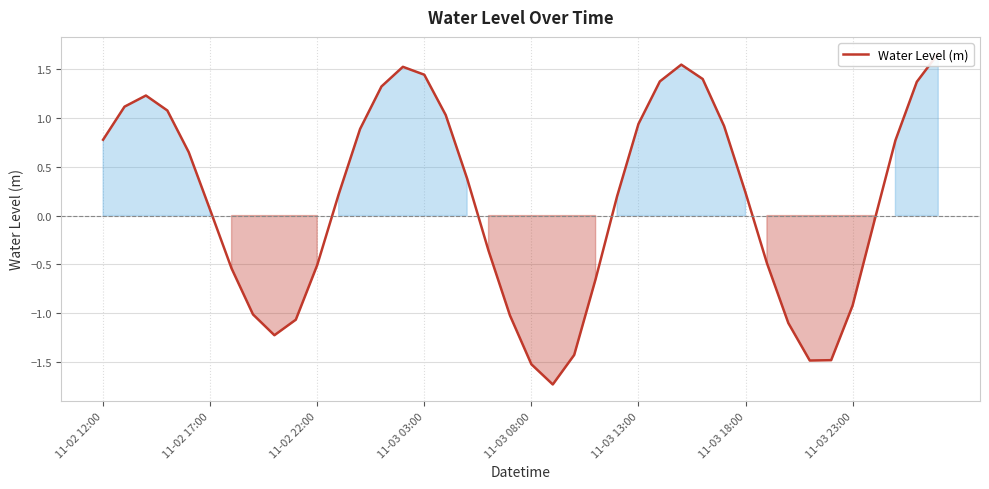

Does the chart display data point markers on the line(s)?

No